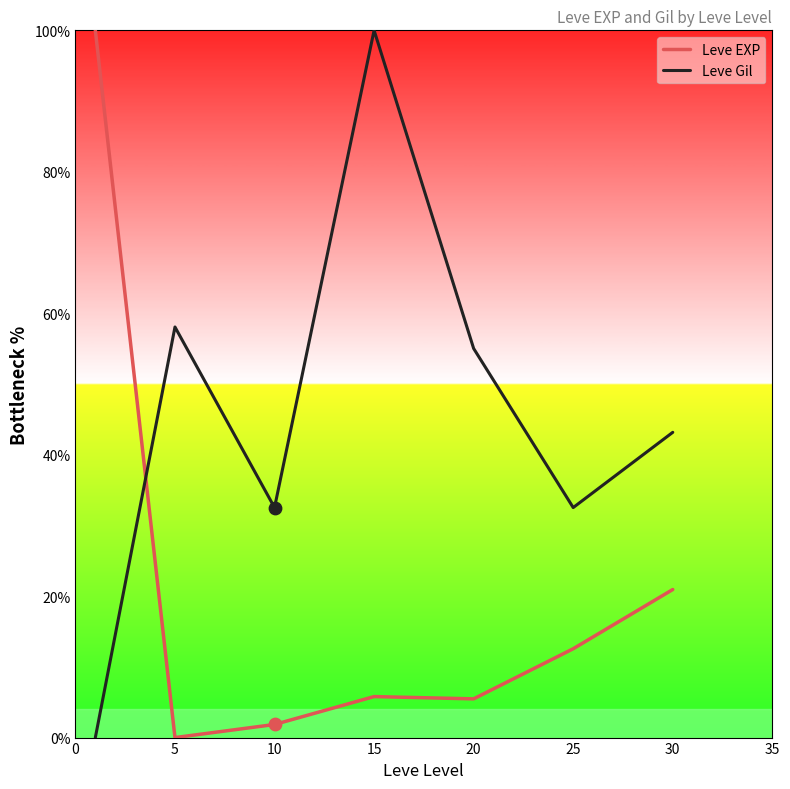

Which series has the largest total across all categories?

Leve Gil